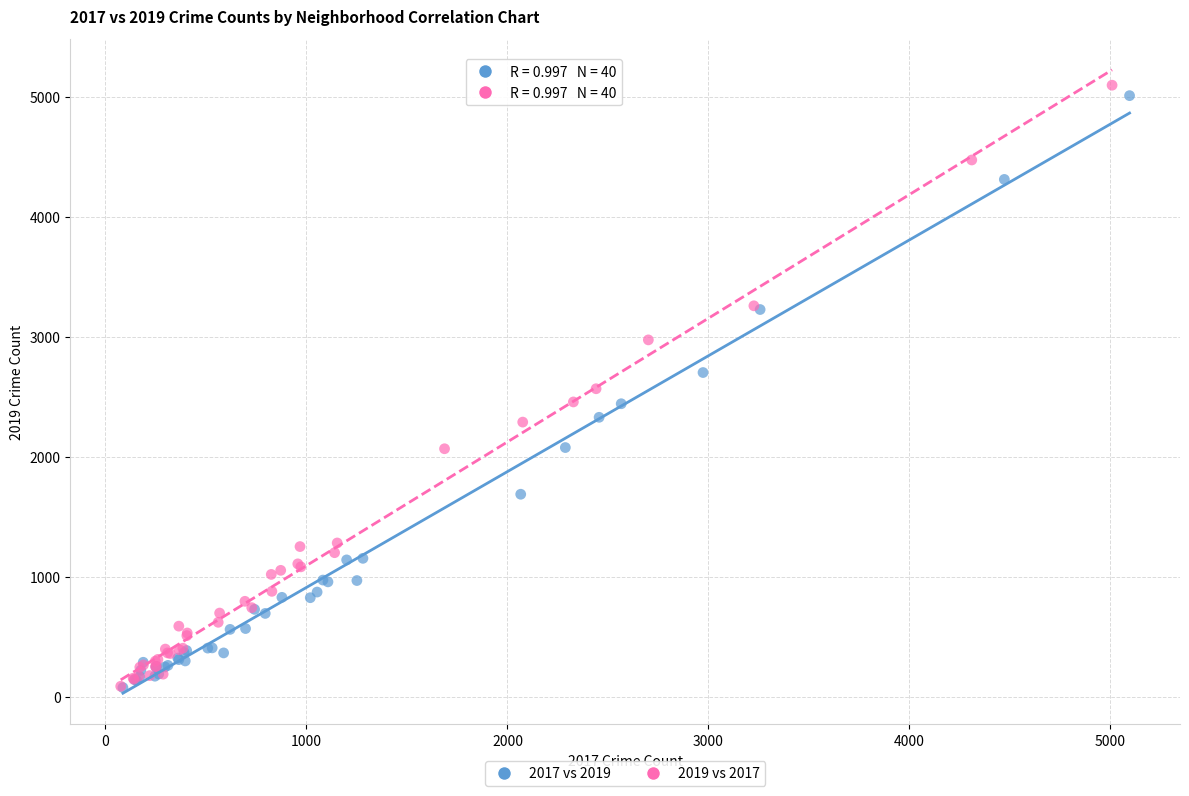

Which series has the largest Y range (max minus min)?

2019 vs 2017